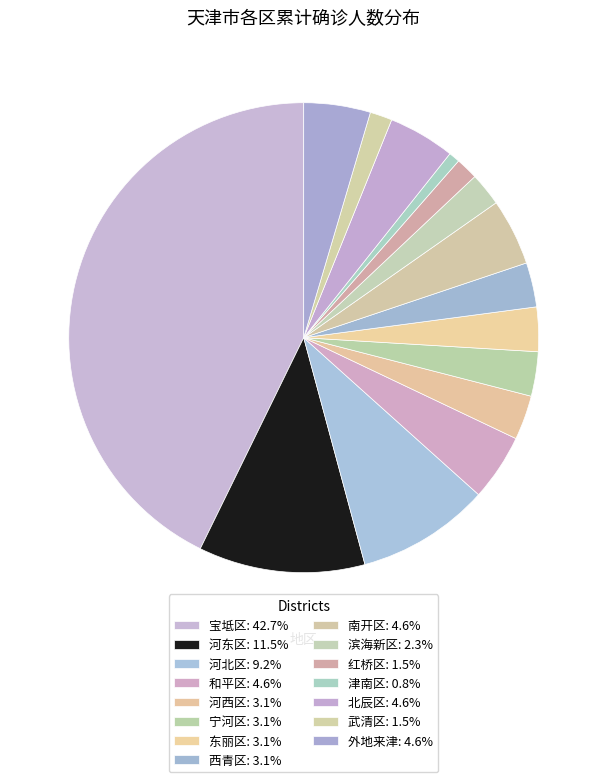

Count the number of slices in the pie.

15